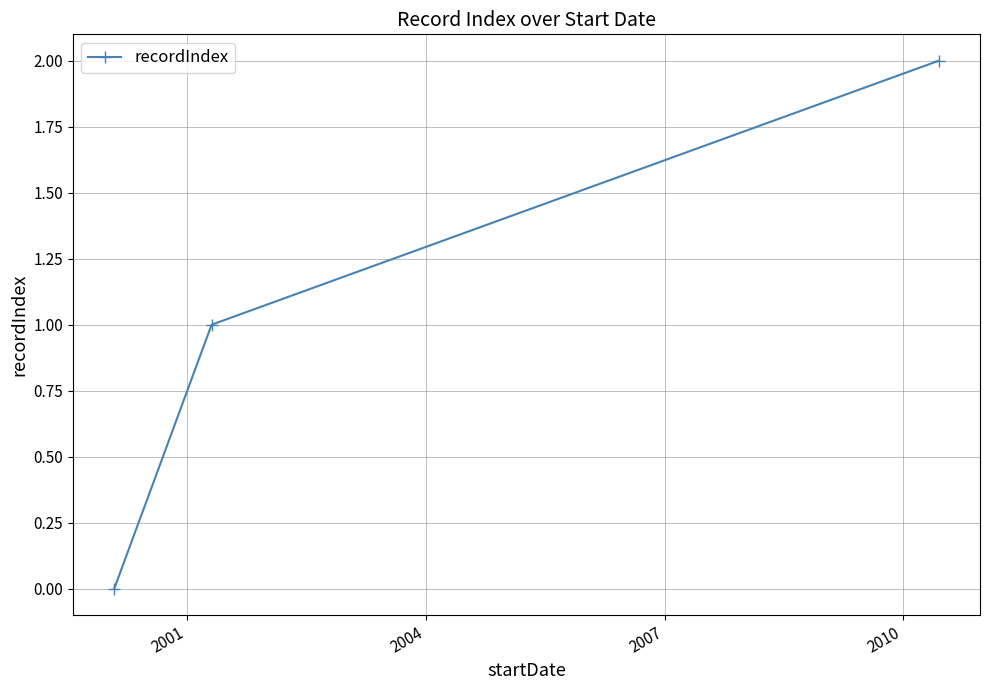

What is the value of the 3rd point from the left?

2